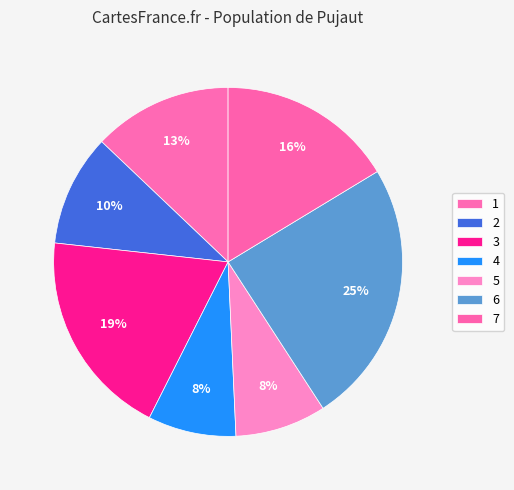

Is 3 the majority of the pie?

No